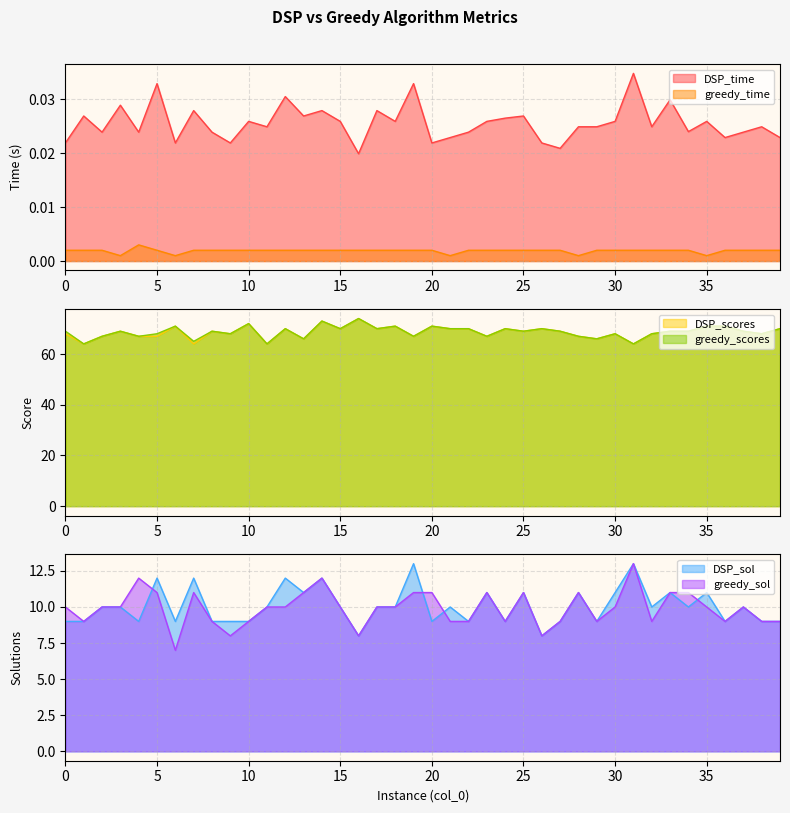

At which category does greedy_scores reach its first local peak?

3